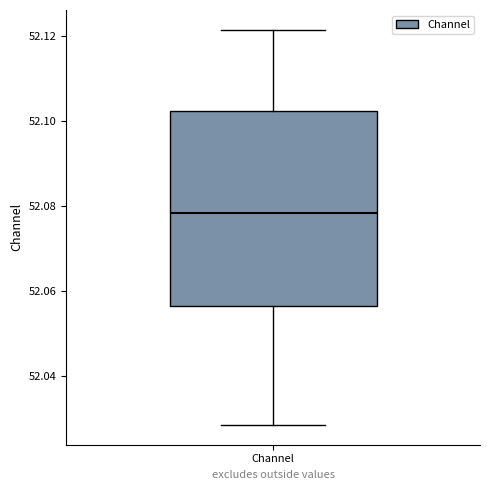

Where is the upper edge of the box for Channel on the y-axis? The values are not printed on the chart, so give them approximately, as read against the axis.

52.102